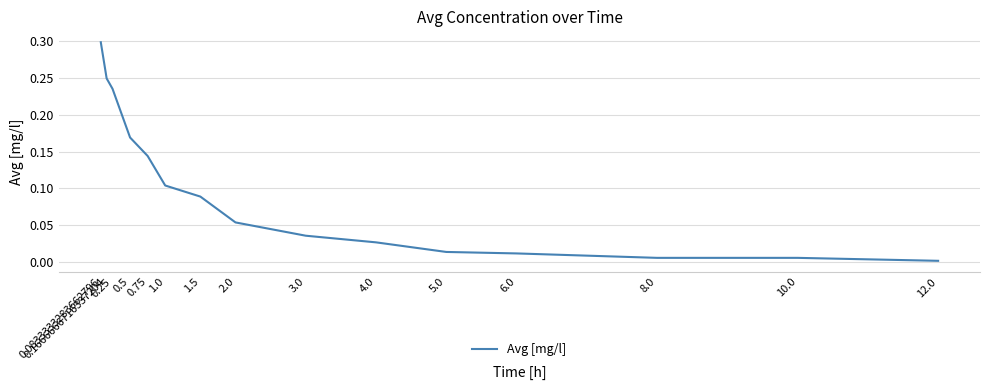

Does the chart display data point markers on the line(s)?

No